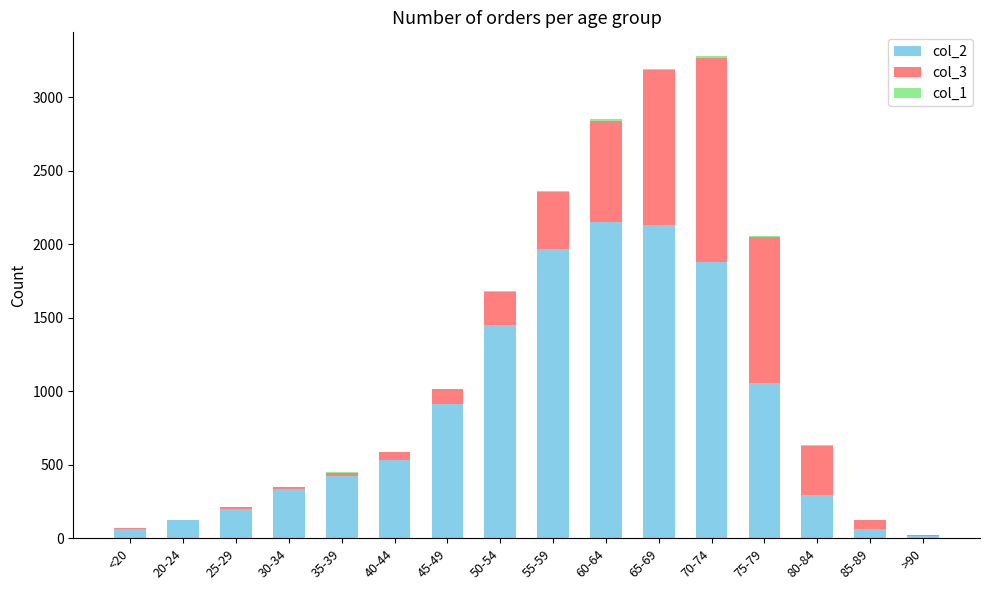

True or false: col_2 has a value of 1882 at 70-74.

True